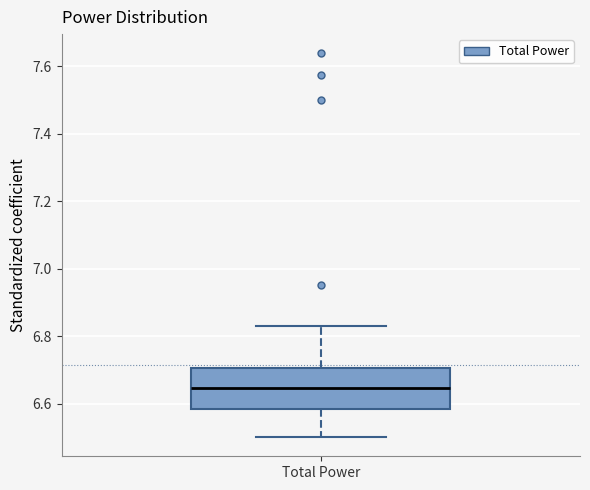

Transcribe this box plot: give where the median line is, the range the box spans, and where the two whiskers end, as read against the y-axis. The values are not printed on the chart, so give them approximately, as read against the axis.

median 6.64, box 6.58 to 6.70, whiskers 6.50 to 6.82